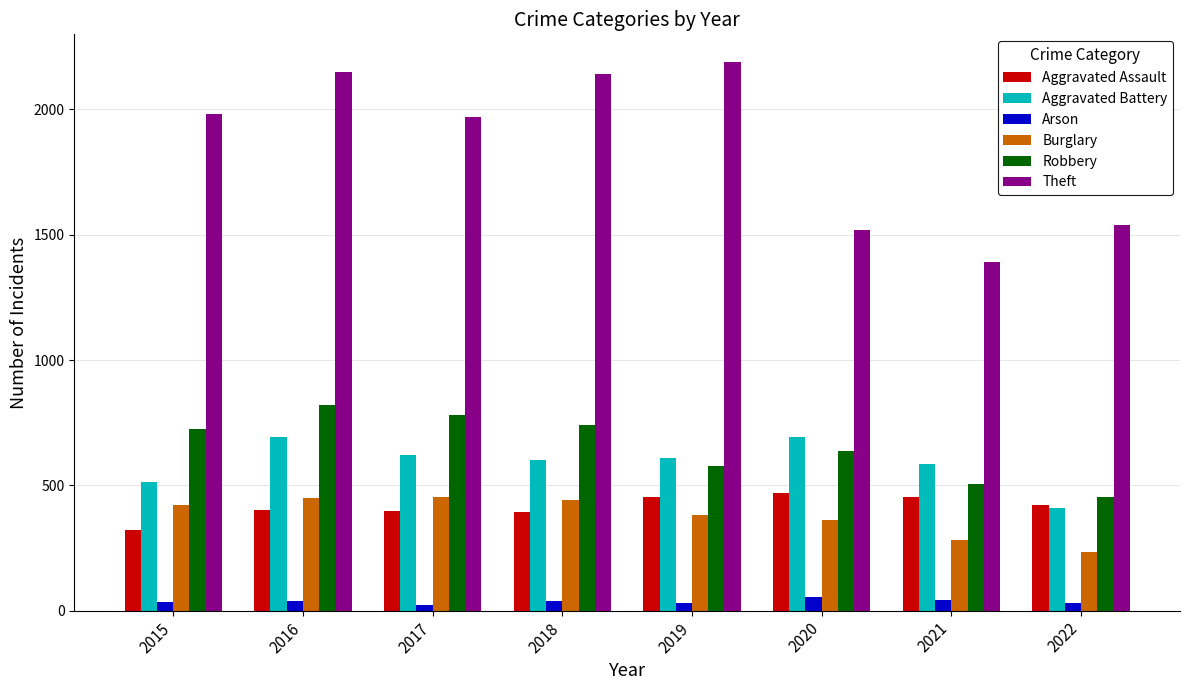

What are all the series names shown in the legend?

Aggravated Assault, Aggravated Battery, Arson, Burglary, Robbery, Theft